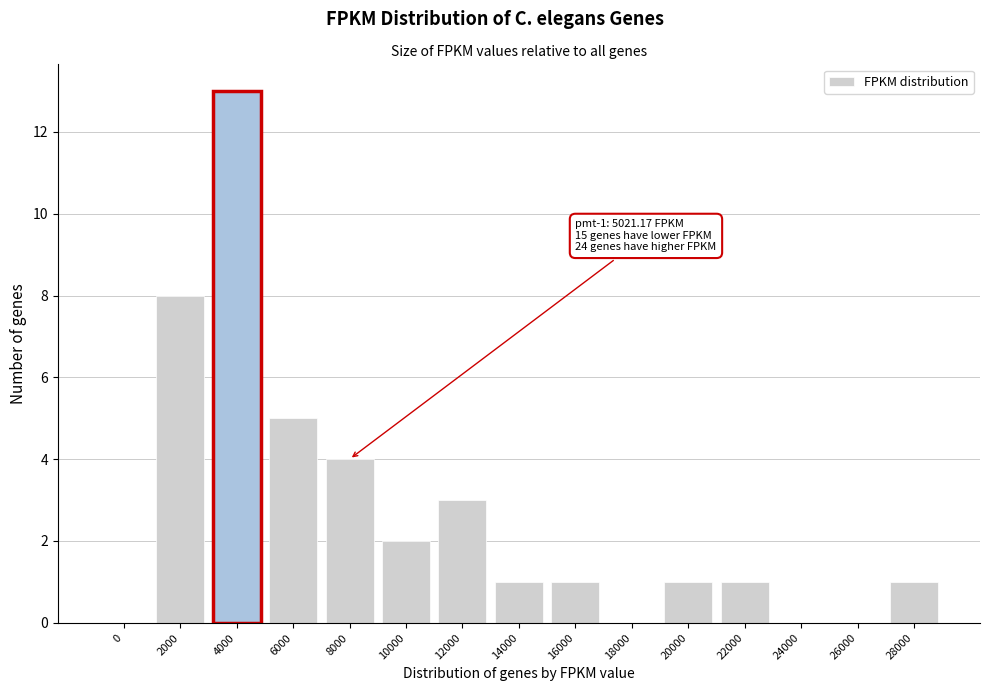

Reading left to right, extract all data points from this chart.

0=0	2000=8	4000=13	6000=5	8000=4	10000=2	12000=3	14000=1	16000=1	18000=0	20000=1	22000=1	24000=0	26000=0	28000=1